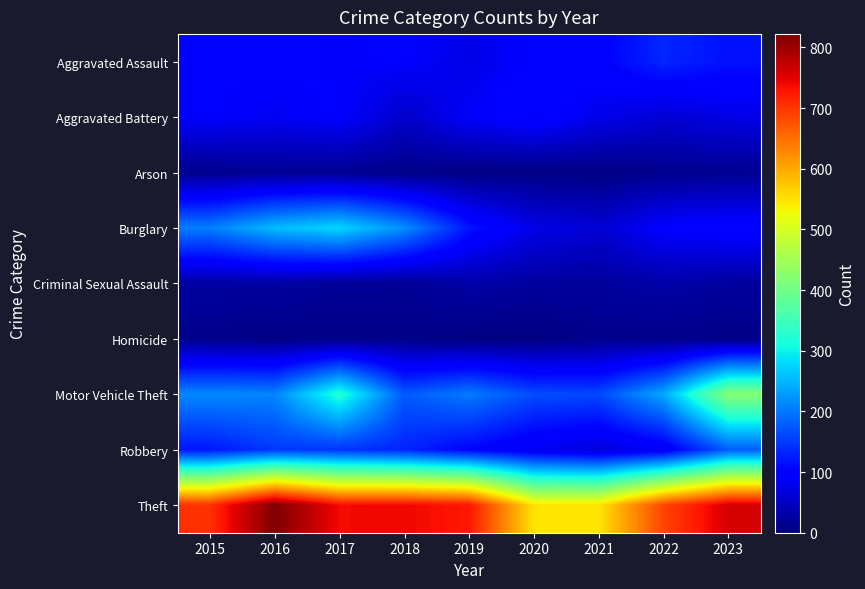

Read the Motor Vehicle Theft value at 2018, to the nearest 10.

180